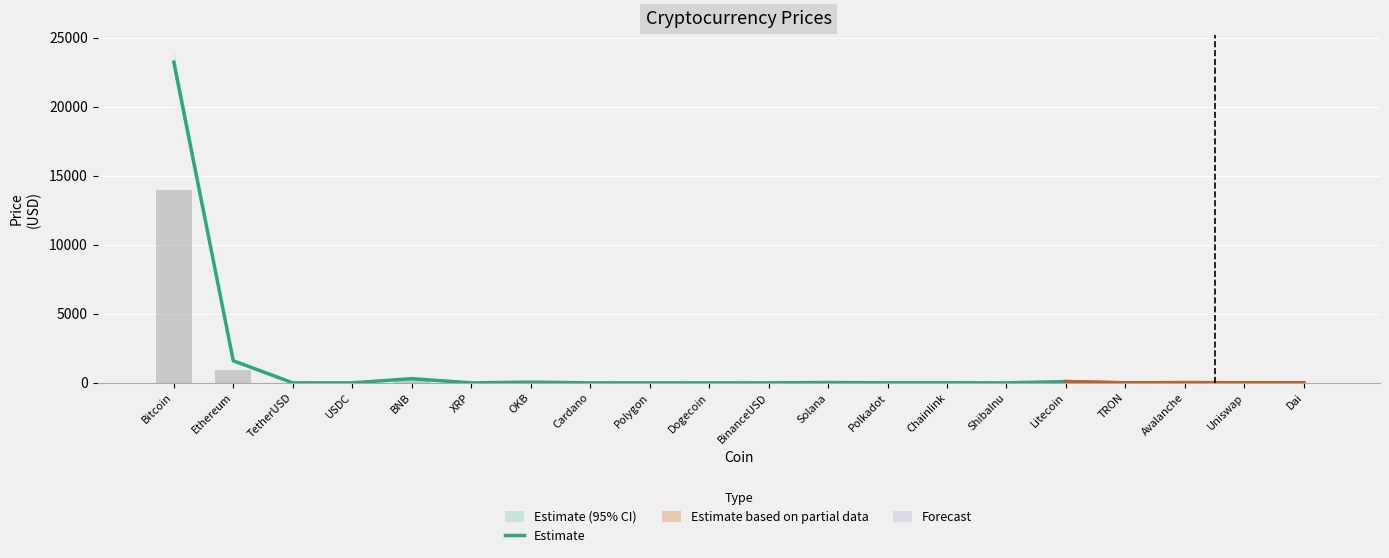

Reading left to right, what are all the values shown in this chart?

23238.1	1603.2	1.0	1.0	303.7	0.4	51.8	0.4	1.3	0.1	1.0	22.8	6.6	7.4	0.0	94.1	0.1	18.2	6.5	1.0